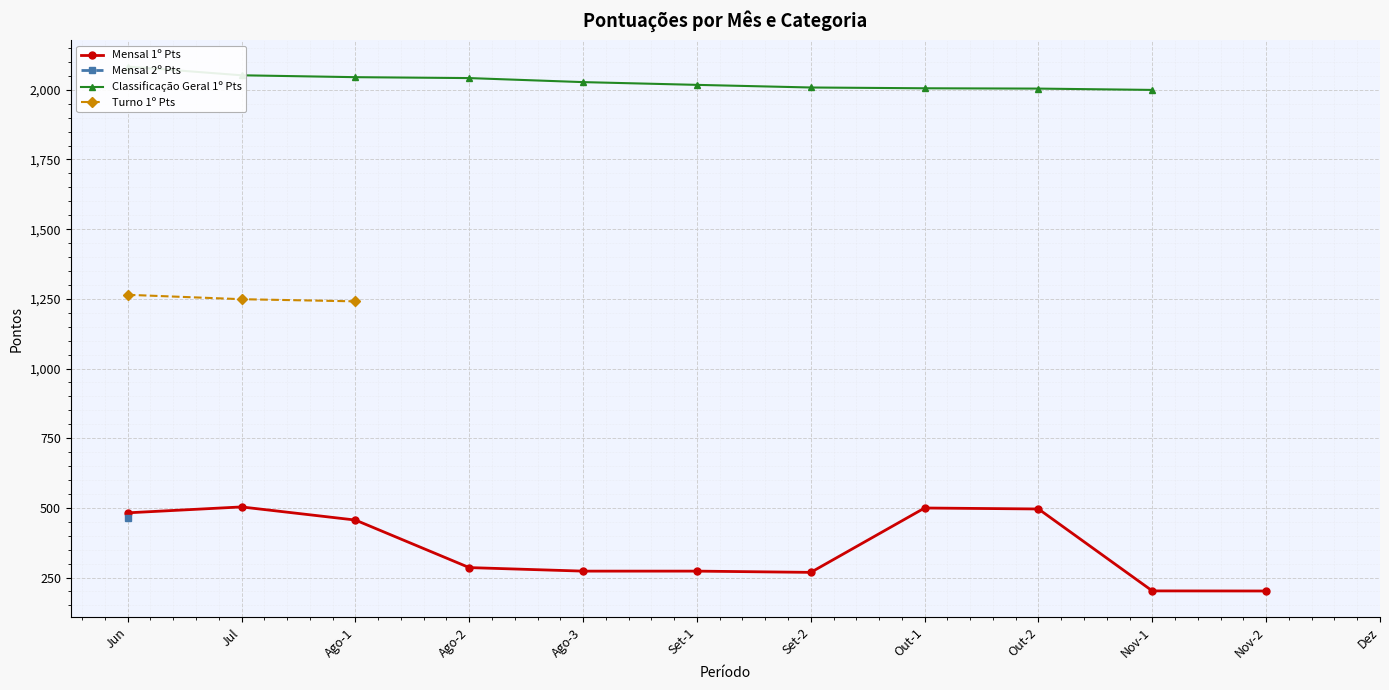

How many values in Mensal 2º Pts are above zero?

1